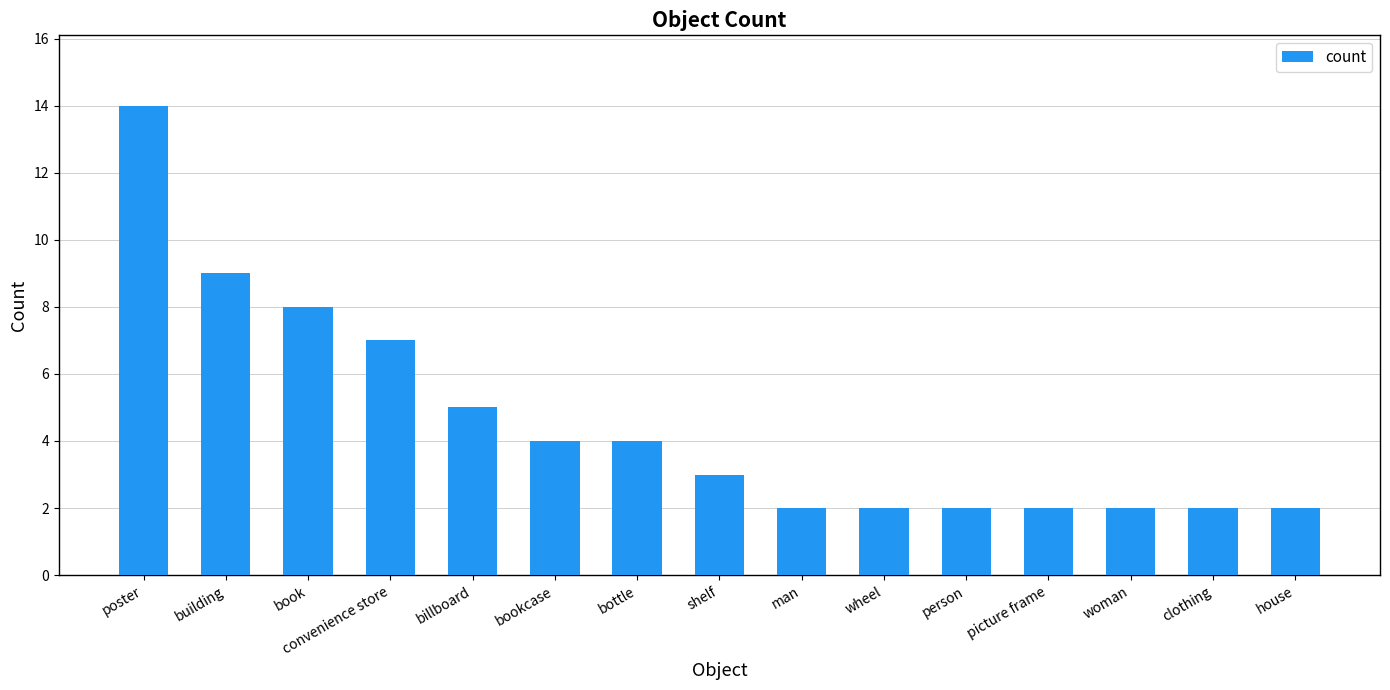

How many distinct data groups are displayed?

1